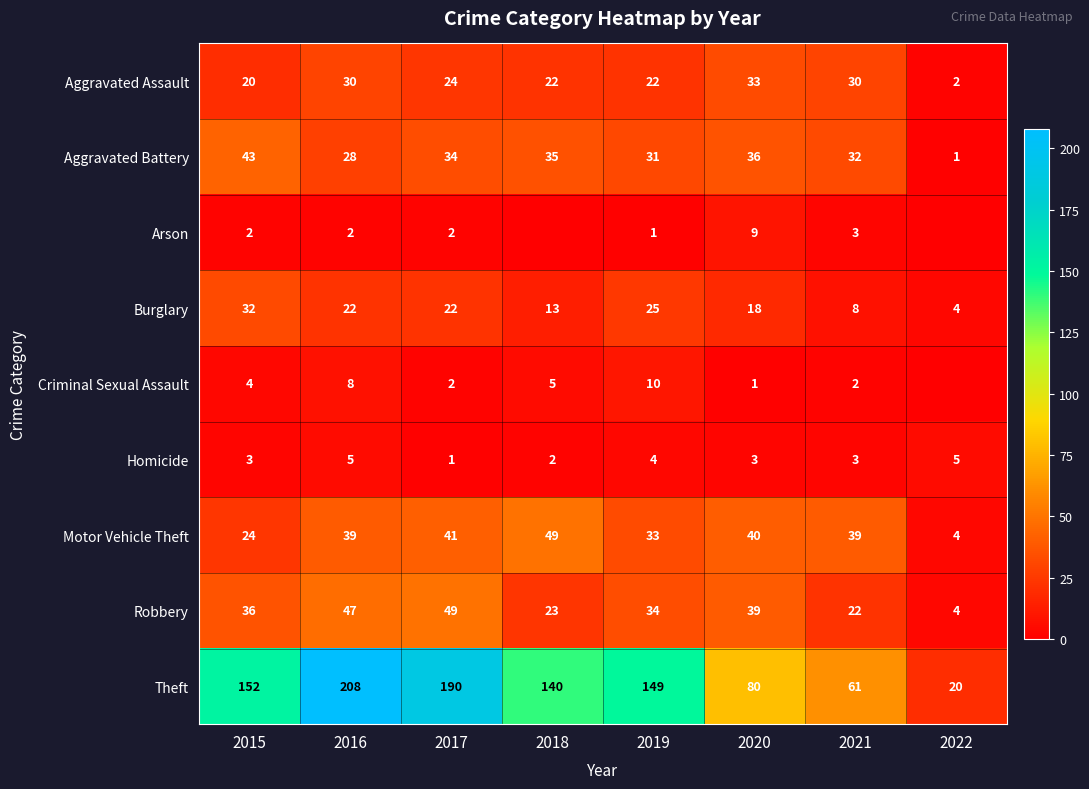

Which series changed the most between 2016 and 2020?

Theft